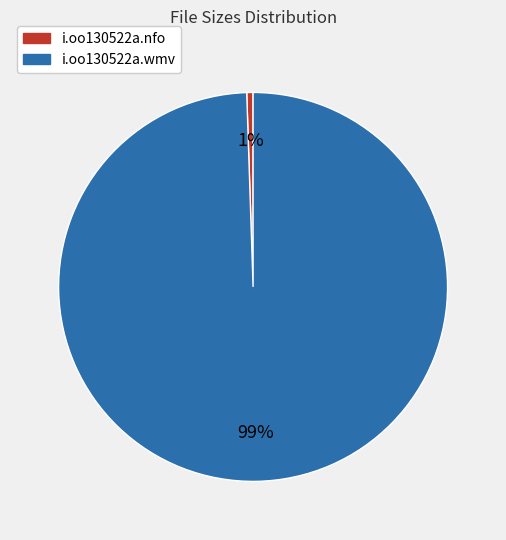

What is the smallest slice in the pie chart?

i.oo130522a.nfo